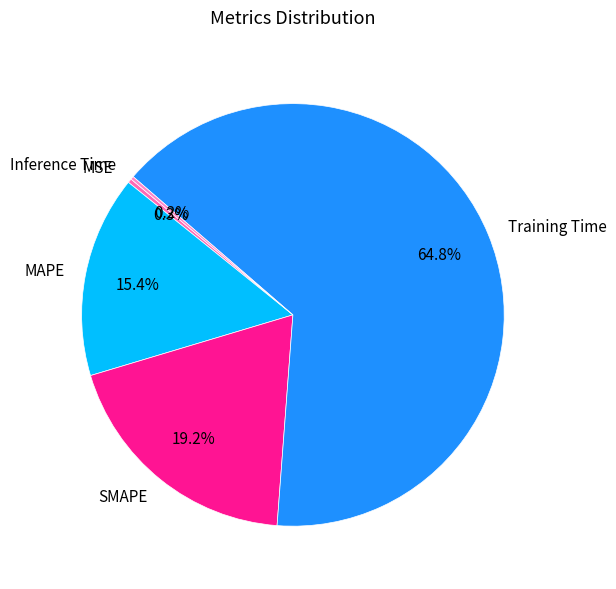

What is the largest slice in the pie chart?

Training Time